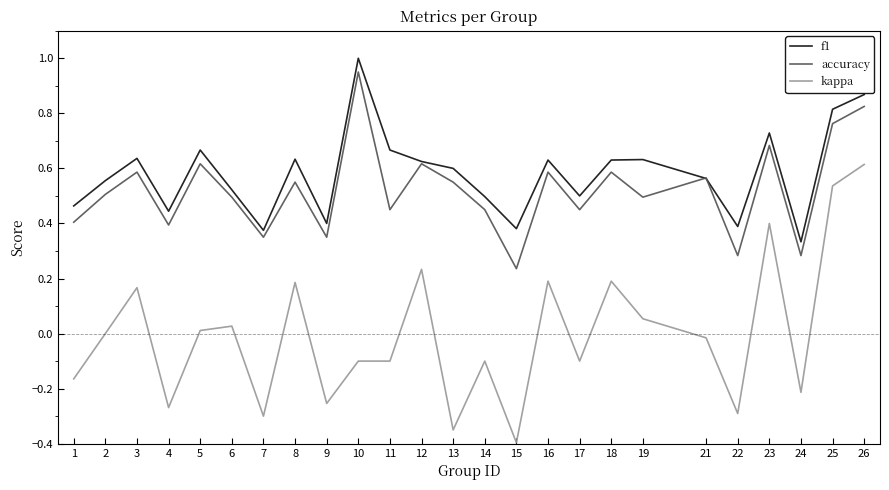

Which series changed the most between 3 and 25?

kappa